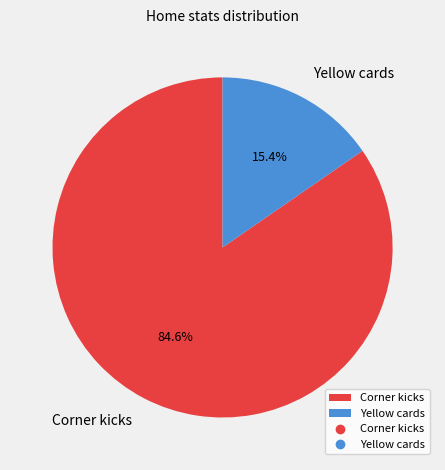

Which slice is the largest?

Corner kicks